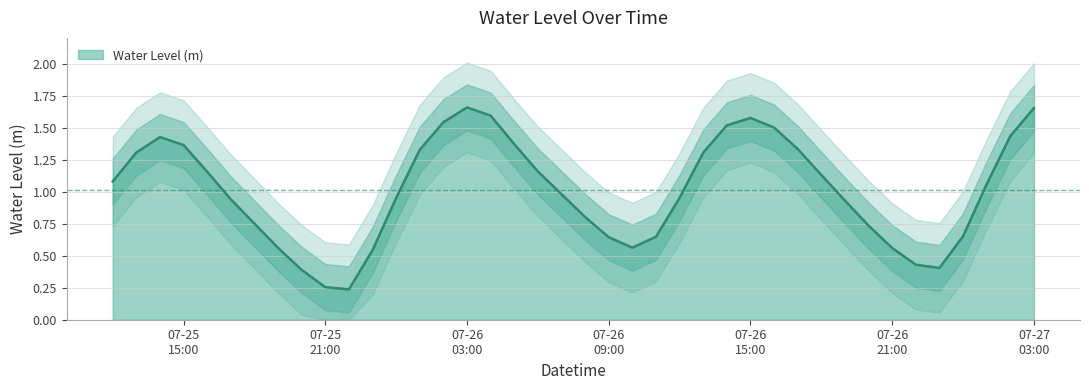

How many lines are shown in the chart?

1